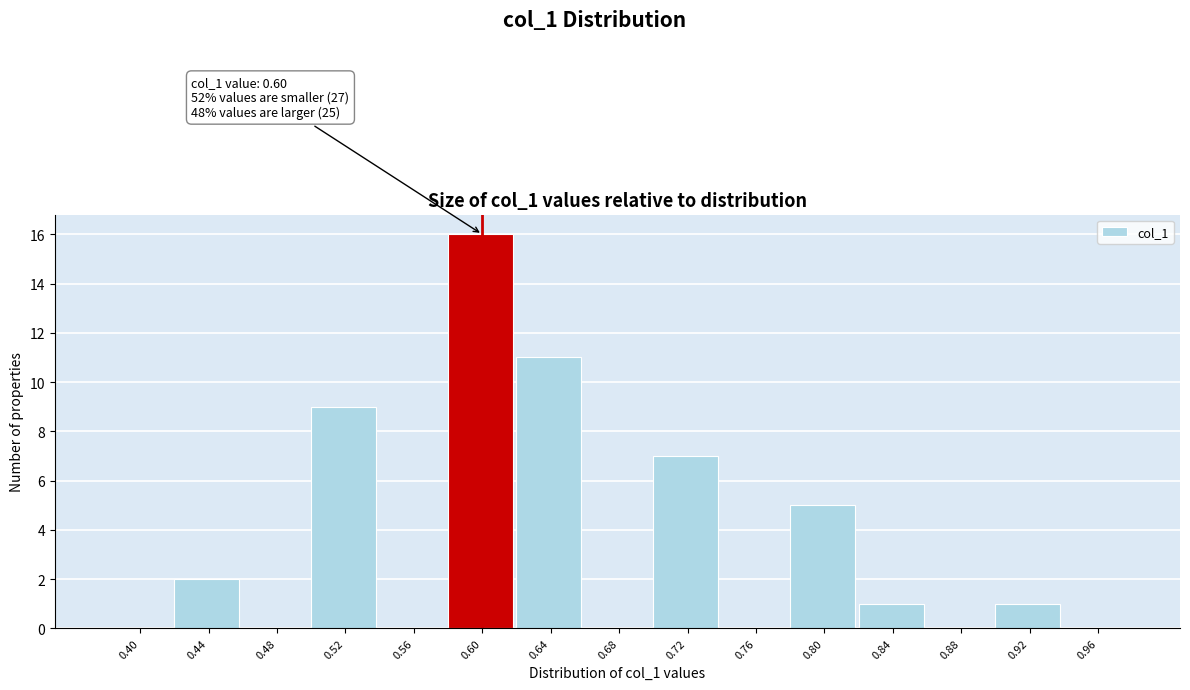

Reading right to left, transcribe all the data shown in this chart.

0.96=0	0.92=1	0.88=0	0.84=1	0.80=5	0.76=0	0.72=7	0.68=0	0.64=11	0.60=16	0.56=0	0.52=9	0.48=0	0.44=2	0.40=0